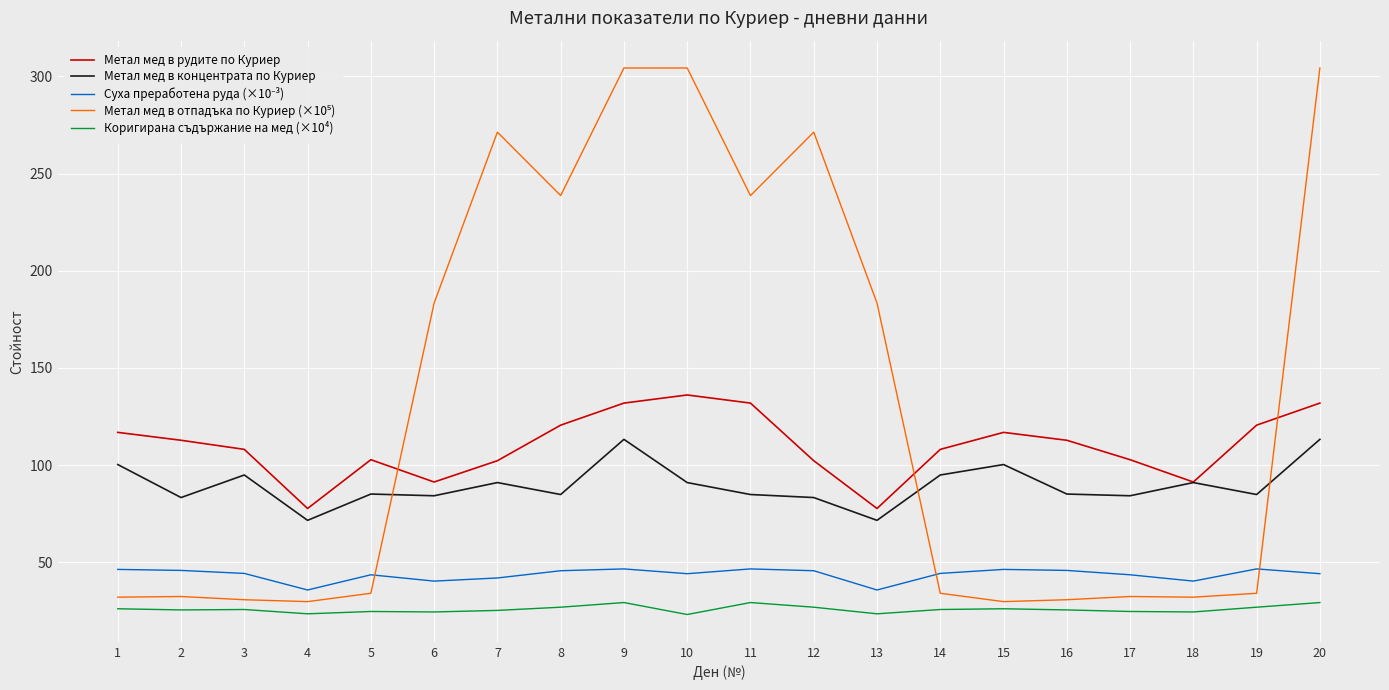

True or false: Коригирана съдържание на мед (×10⁴) and Метал мед в рудите по Куриер intersect in this chart.

False